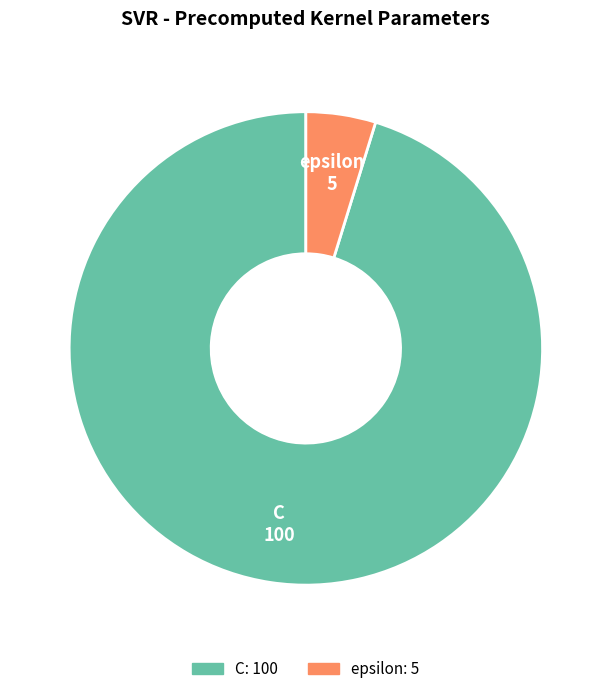

Which category has the smallest portion of the pie?

epsilon